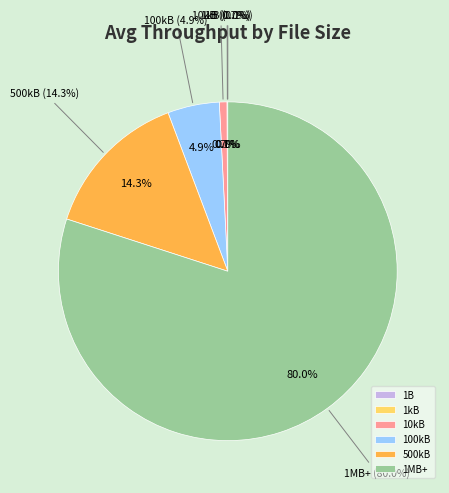

How many slices are in this pie chart?

6